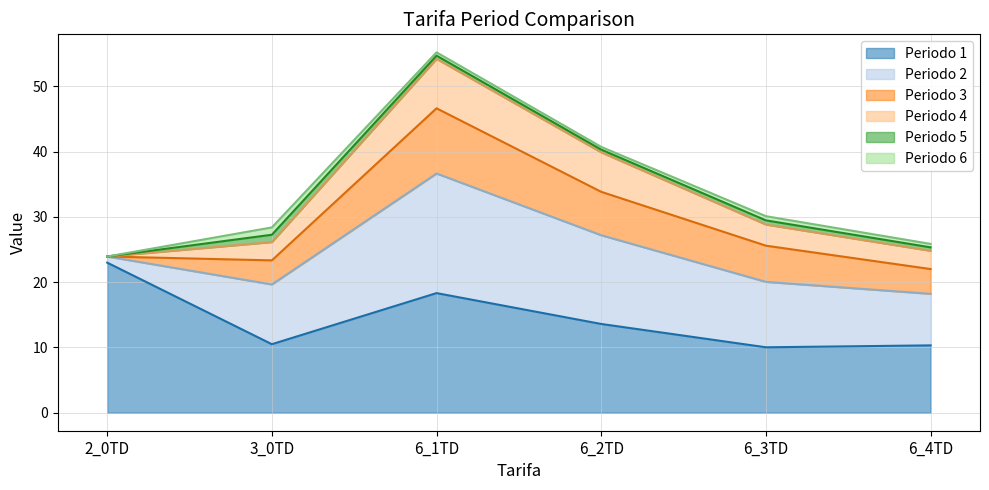

What is the approximate value of Periodo 1 at 6_1TD?

18.3